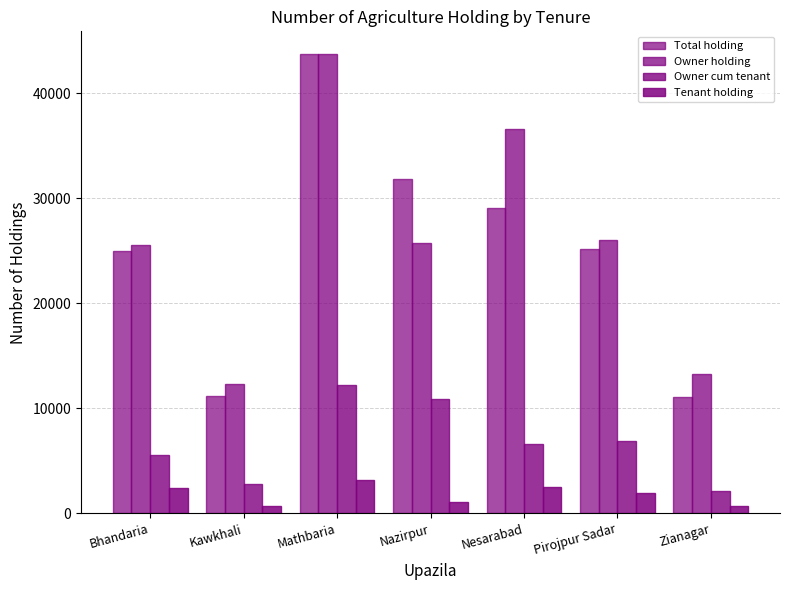

How many groups of bars are there?

7